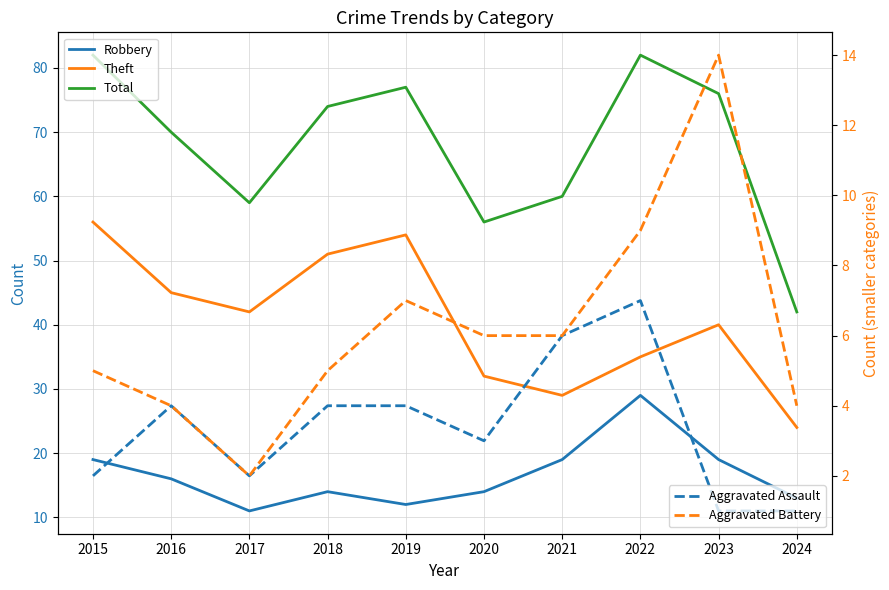

The value of Theft at 2018 is 71. True or false?

False